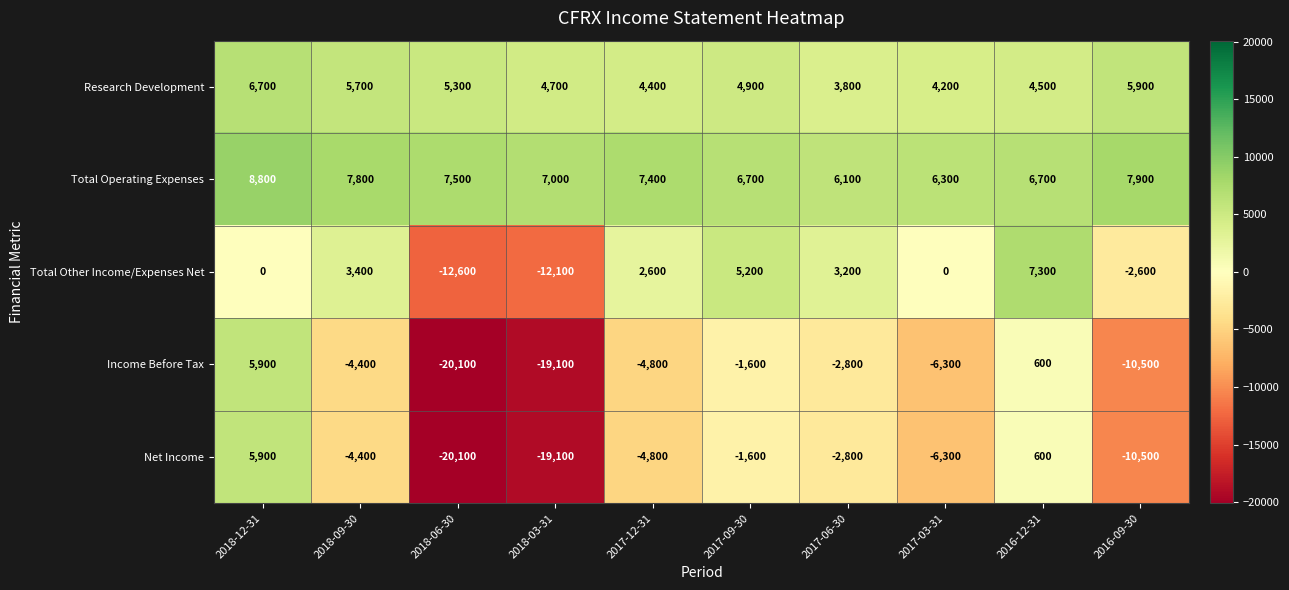

What is the sum of the Research Development values at 2018-03-31 and 2018-12-31?

11400